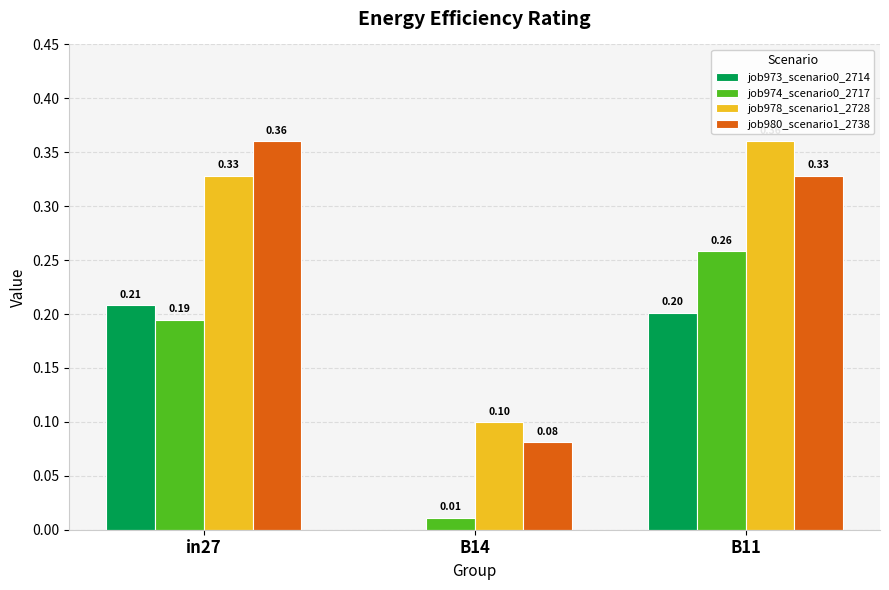

What is the total value across all series at B11?

1.1